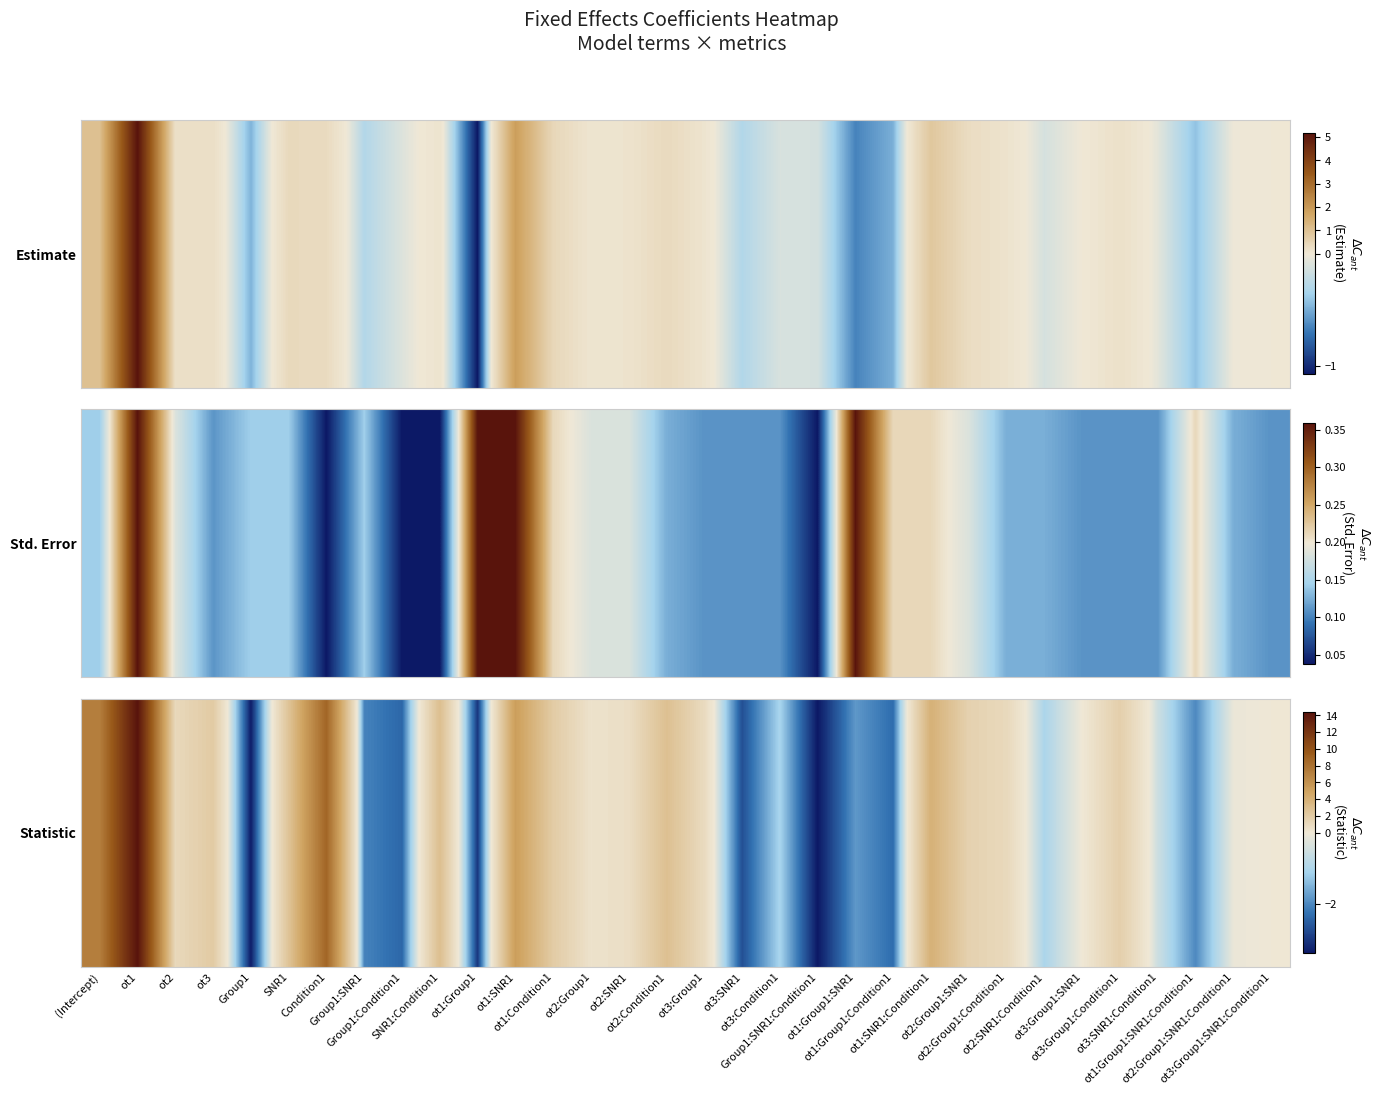

The value at Condition1 is 8.8. True or false?

True